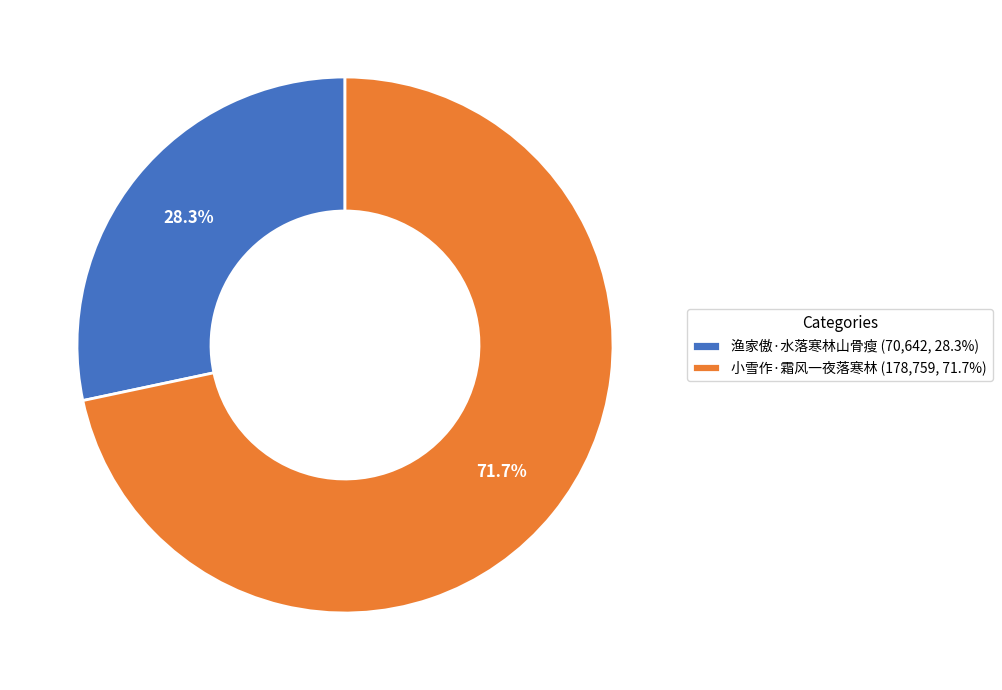

To the nearest percent, what portion does 小雪作·霜风一夜落寒林 represent?

72%